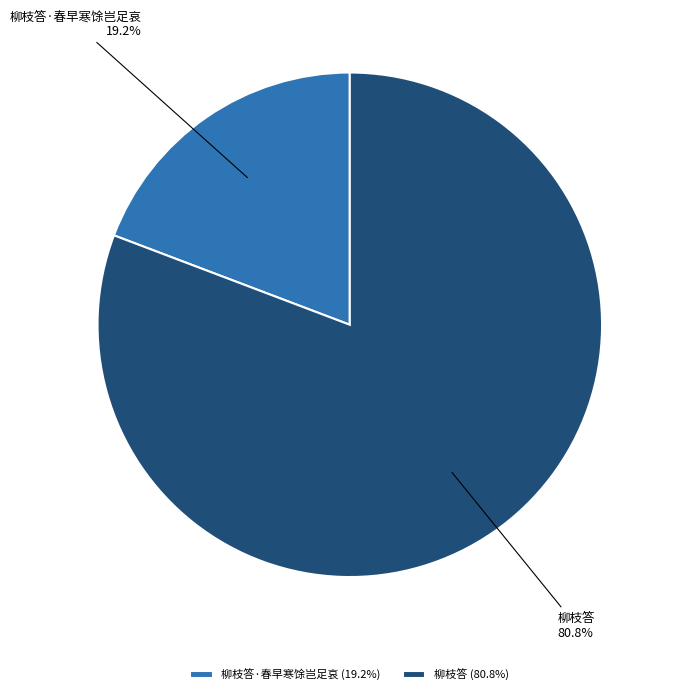

Which has a higher value, 柳枝答·春早寒馀岂足哀 or 柳枝答?

柳枝答